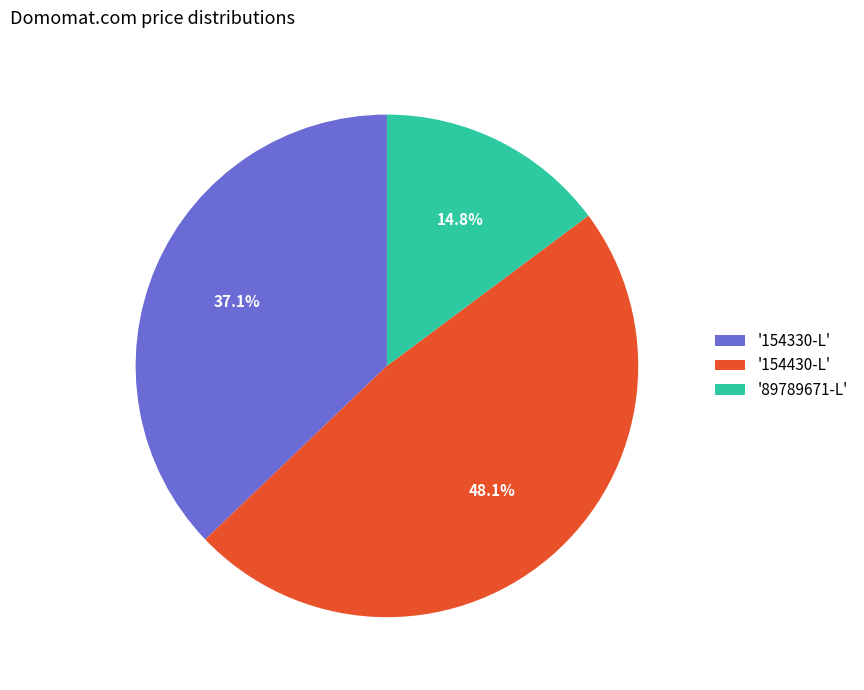

Rank the categories by value from highest to lowest.

'154430-L', '154330-L', '89789671-L'